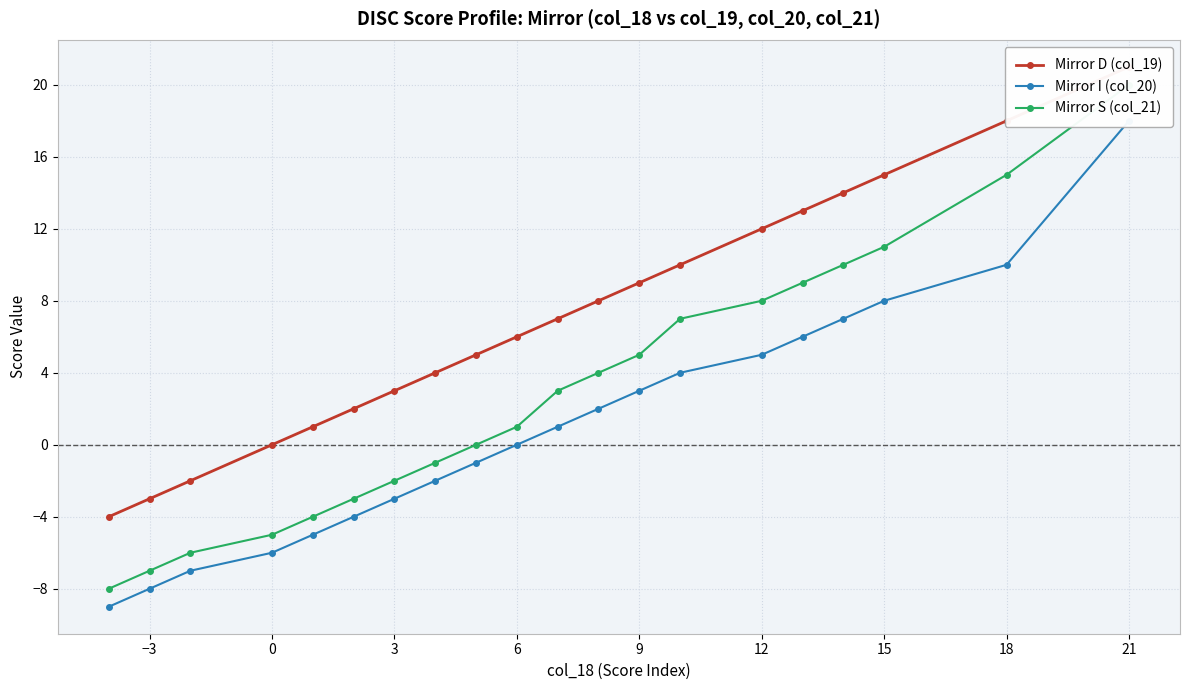

What are all the series names shown in the legend?

Mirror D (col_19), Mirror I (col_20), Mirror S (col_21)